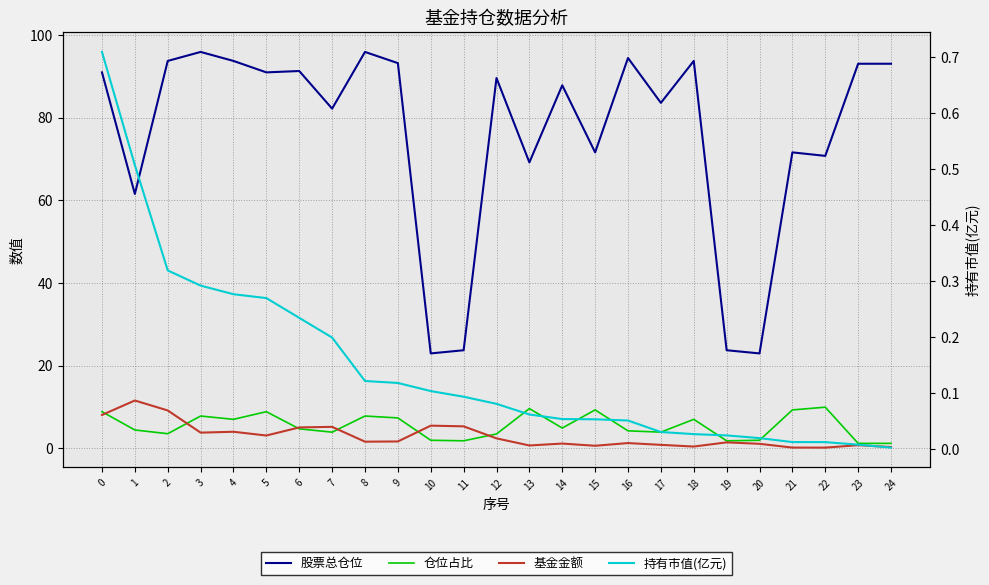

True or false: 股票总仓位 and 仓位占比 intersect in this chart.

False